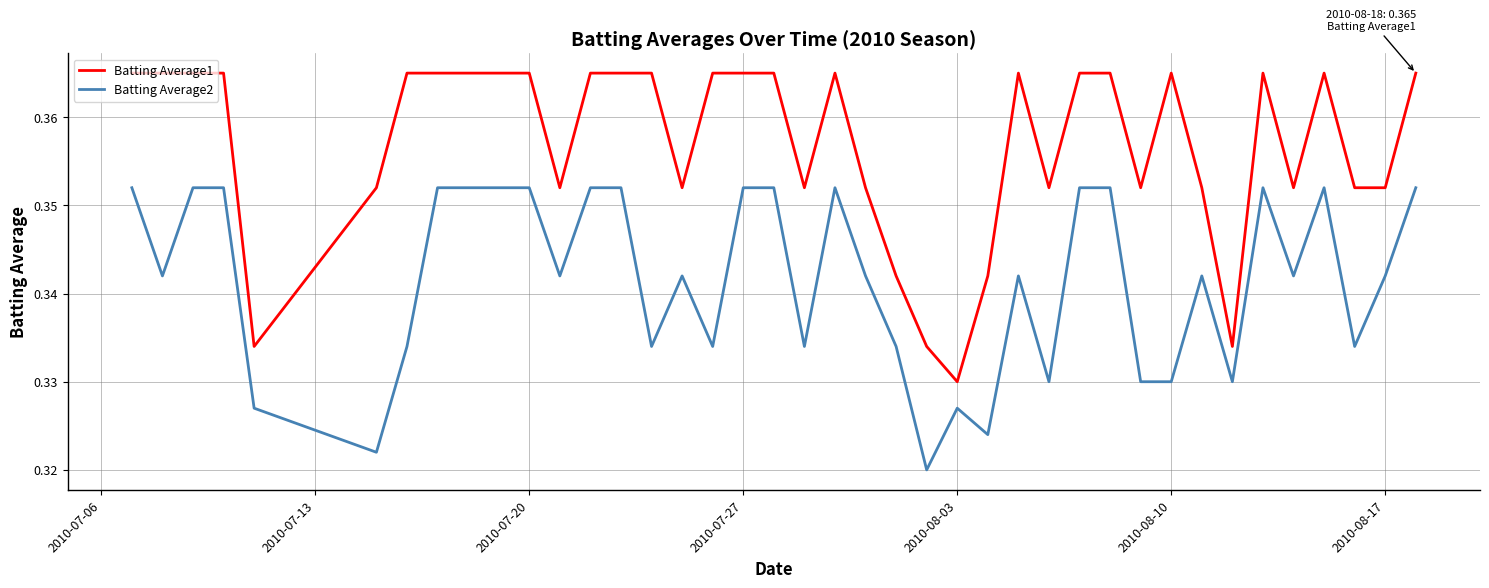

At how many categories does at least one series exceed 0?

40